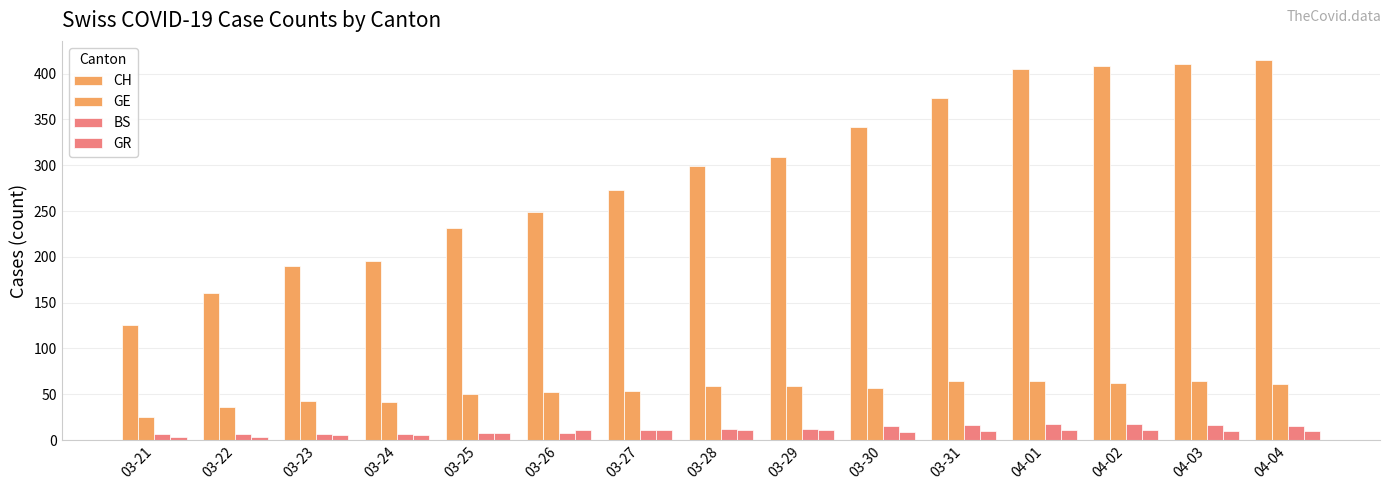

Read the BS value at 03-23, to the nearest 5.

5